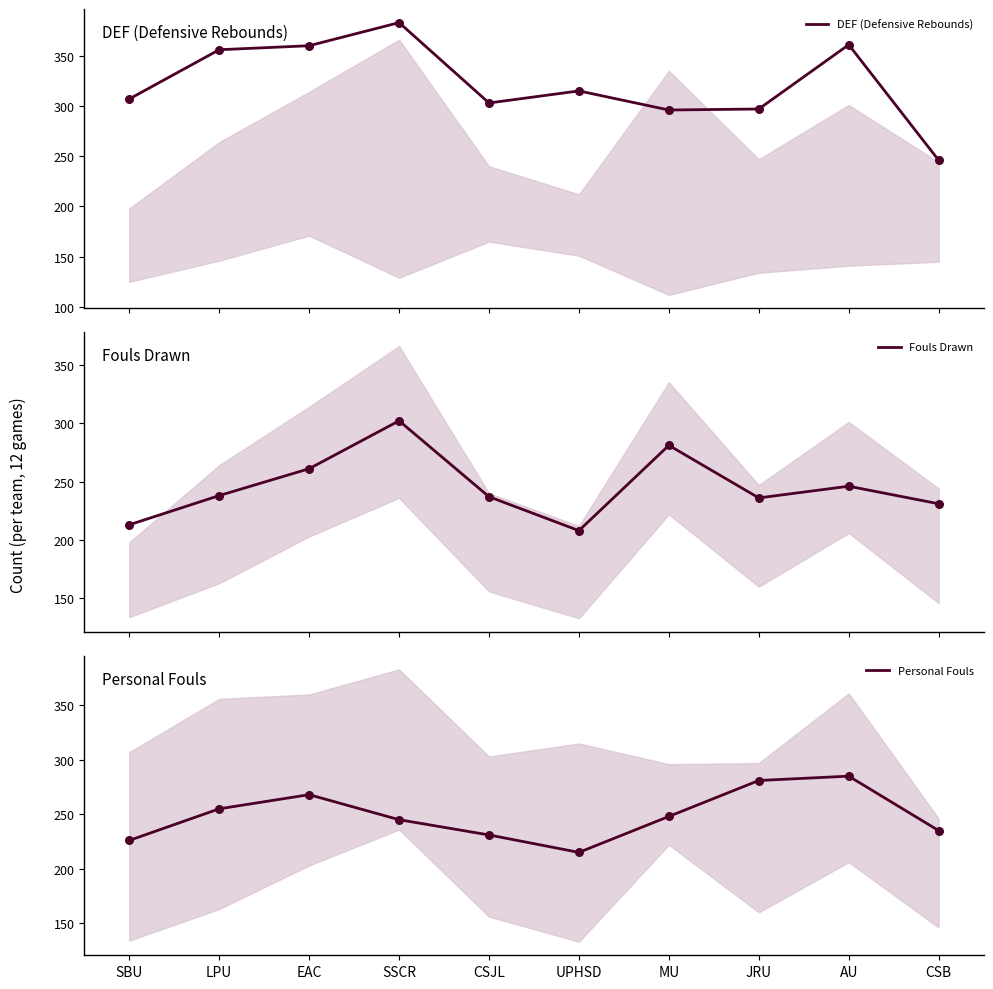

What is the total value across all series at AU?

892